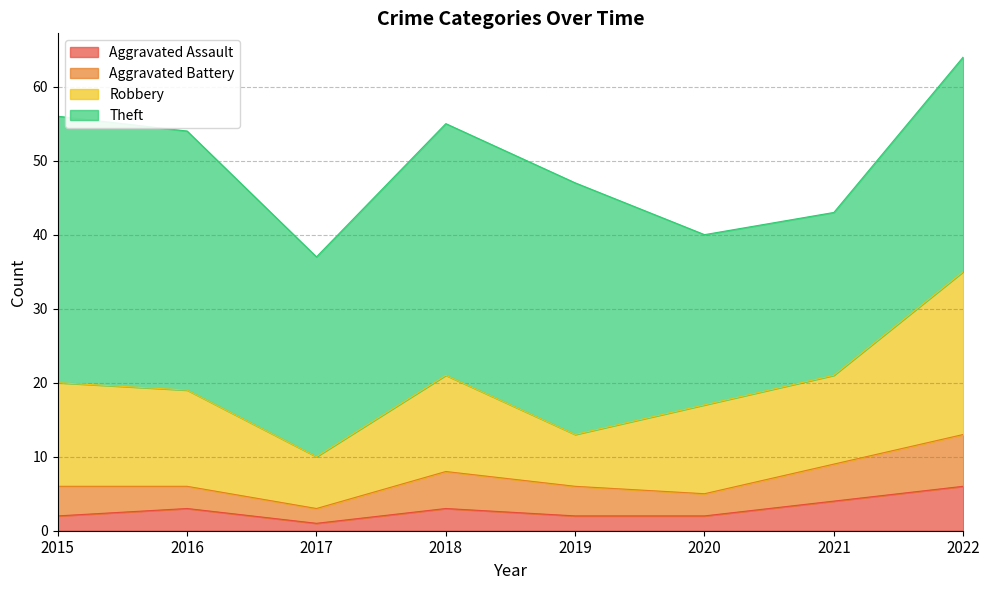

Is the value of Robbery at 2016 greater than the value of Aggravated Assault at 2016?

Yes